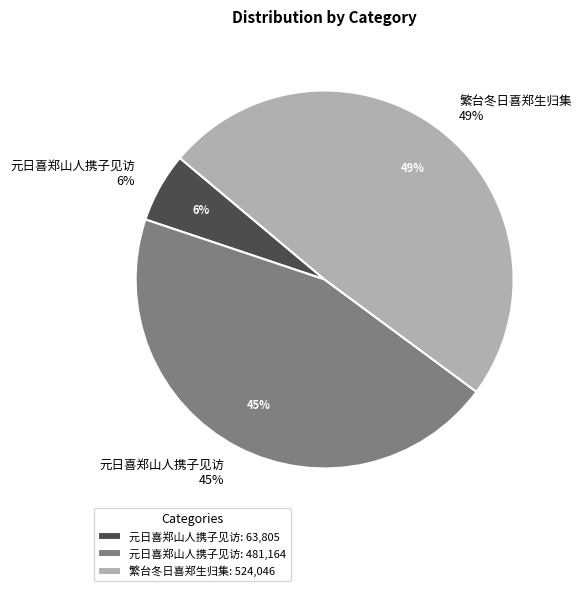

What is the total percentage of 元日喜郑山人携子见访 (481164) and 繁台冬日喜郑生归集?

94.0%